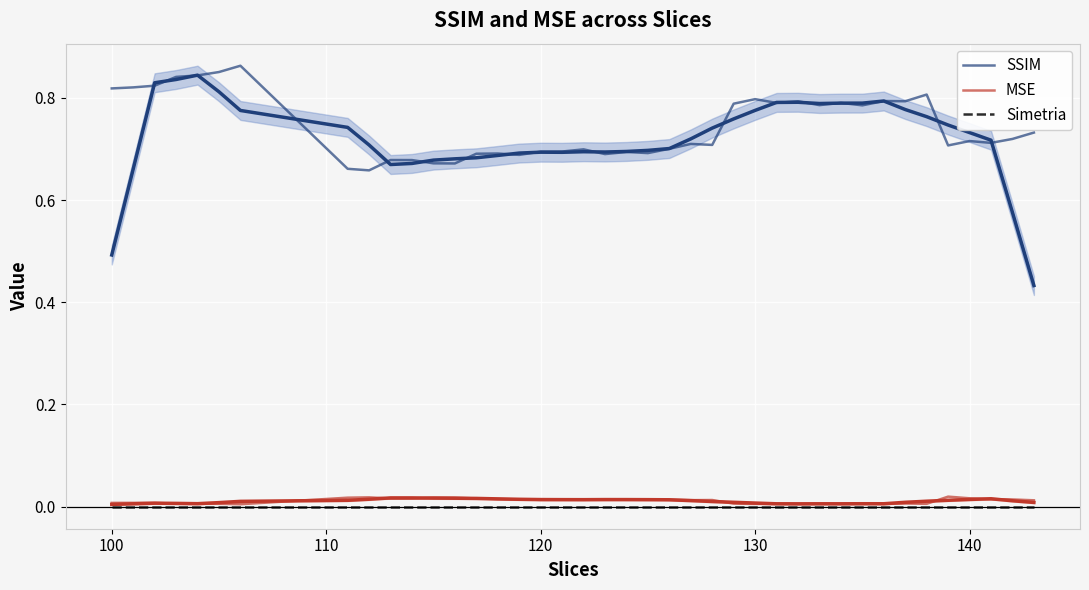

What is the maximum value shown in the chart?

0.9